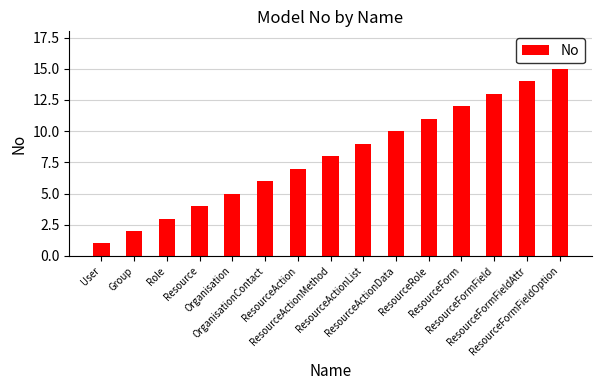

How many values are below 8?

7